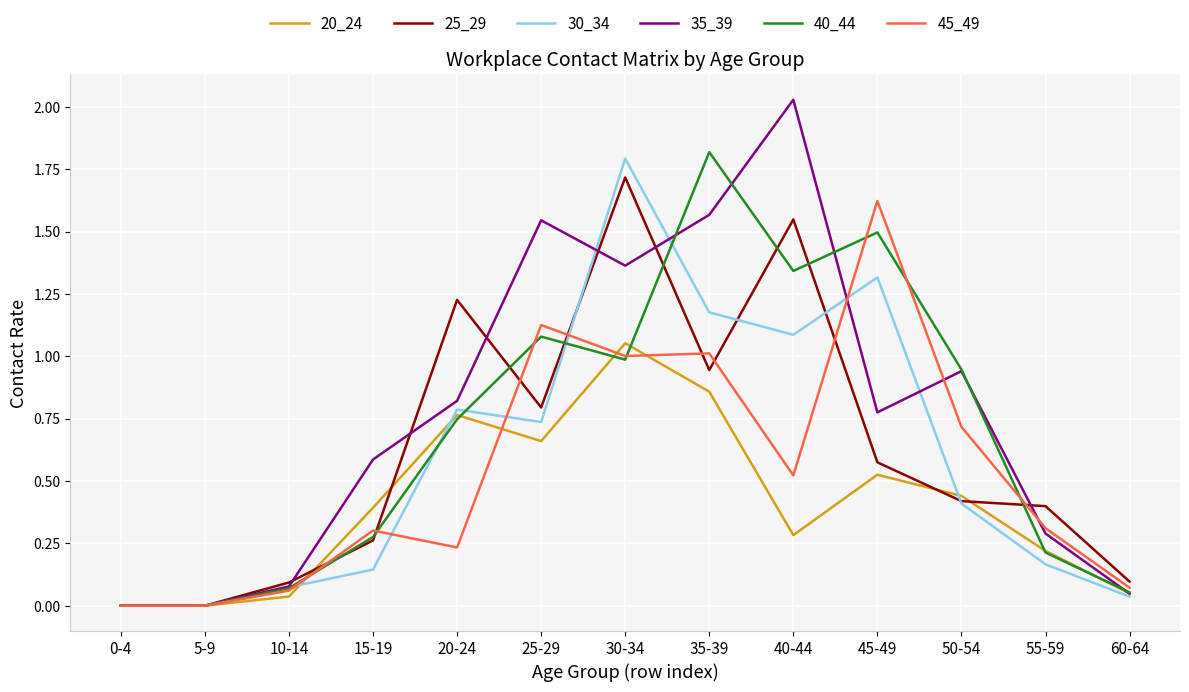

At which category does the chart reach its peak across all series?

40-44